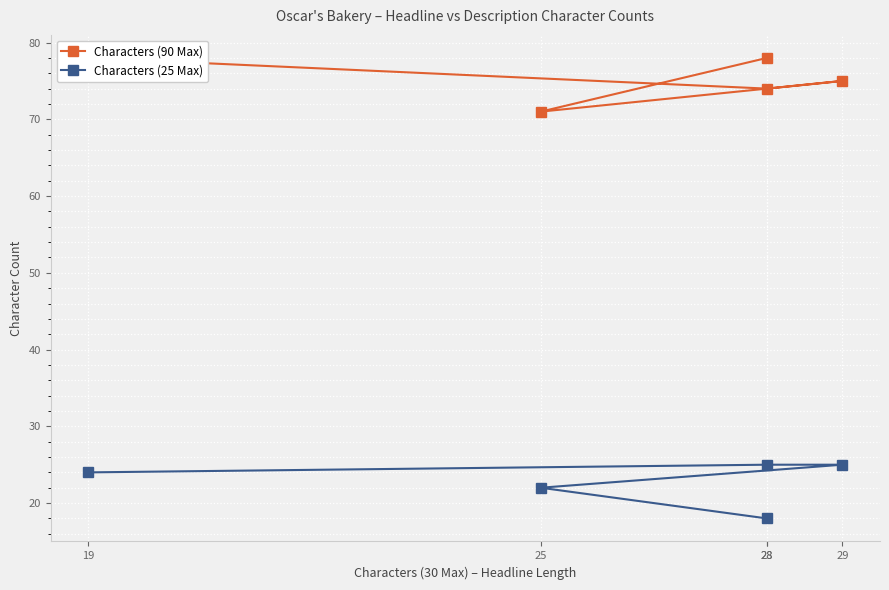

How many interior local valleys does the Characters (90 Max) series have?

2